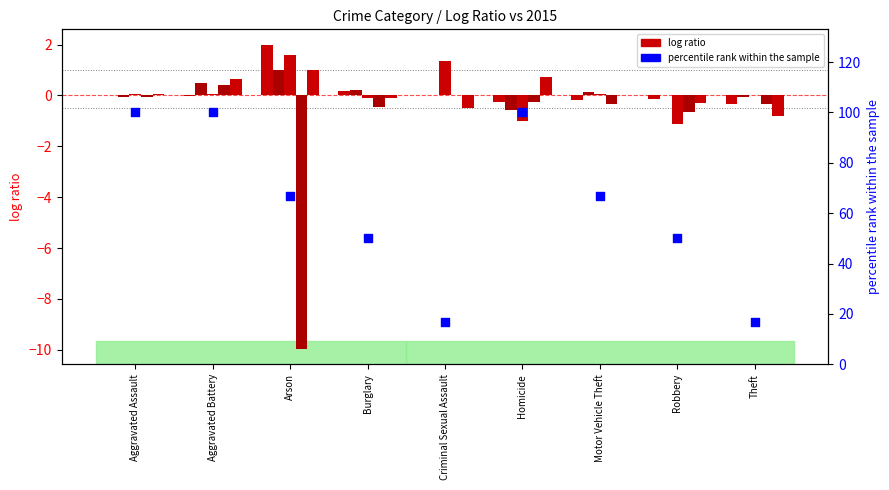

Approximately how many times larger is the value at Homicide compared to Motor Vehicle Theft?

1.5